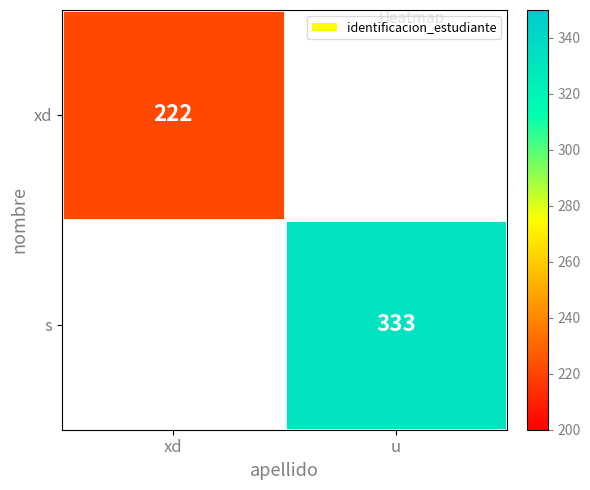

Count the number of data series in this chart.

2